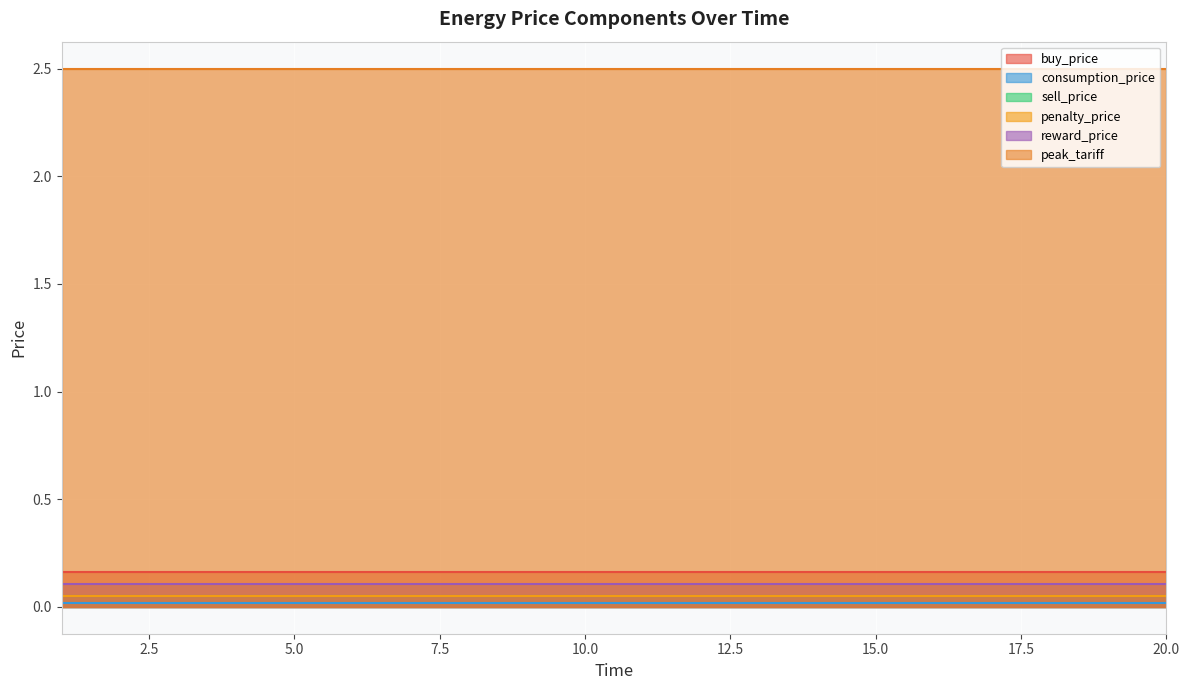

Reading left to right, extract all data points from this chart.

buy_price: 1=0.2	2=0.2	3=0.2	4=0.2	5=0.2	6=0.2	7=0.2	8=0.2	9=0.2	10=0.2	11=0.2	12=0.2	13=0.2	14=0.2	15=0.2	16=0.2	17=0.2	18=0.2	19=0.2	20=0.2
consumption_price: 1=0.0	2=0.0	3=0.0	4=0.0	5=0.0	6=0.0	7=0.0	8=0.0	9=0.0	10=0.0	11=0.0	12=0.0	13=0.0	14=0.0	15=0.0	16=0.0	17=0.0	18=0.0	19=0.0	20=0.0
sell_price: 1=0.1	2=0.1	3=0.1	4=0.1	5=0.1	6=0.1	7=0.1	8=0.1	9=0.1	10=0.1	11=0.1	12=0.1	13=0.1	14=0.1	15=0.1	16=0.1	17=0.1	18=0.1	19=0.1	20=0.1
penalty_price: 1=0.1	2=0.1	3=0.1	4=0.1	5=0.1	6=0.1	7=0.1	8=0.1	9=0.1	10=0.1	11=0.1	12=0.1	13=0.1	14=0.1	15=0.1	16=0.1	17=0.1	18=0.1	19=0.1	20=0.1
reward_price: 1=0.1	2=0.1	3=0.1	4=0.1	5=0.1	6=0.1	7=0.1	8=0.1	9=0.1	10=0.1	11=0.1	12=0.1	13=0.1	14=0.1	15=0.1	16=0.1	17=0.1	18=0.1	19=0.1	20=0.1
peak_tariff: 1=2.5	2=2.5	3=2.5	4=2.5	5=2.5	6=2.5	7=2.5	8=2.5	9=2.5	10=2.5	11=2.5	12=2.5	13=2.5	14=2.5	15=2.5	16=2.5	17=2.5	18=2.5	19=2.5	20=2.5